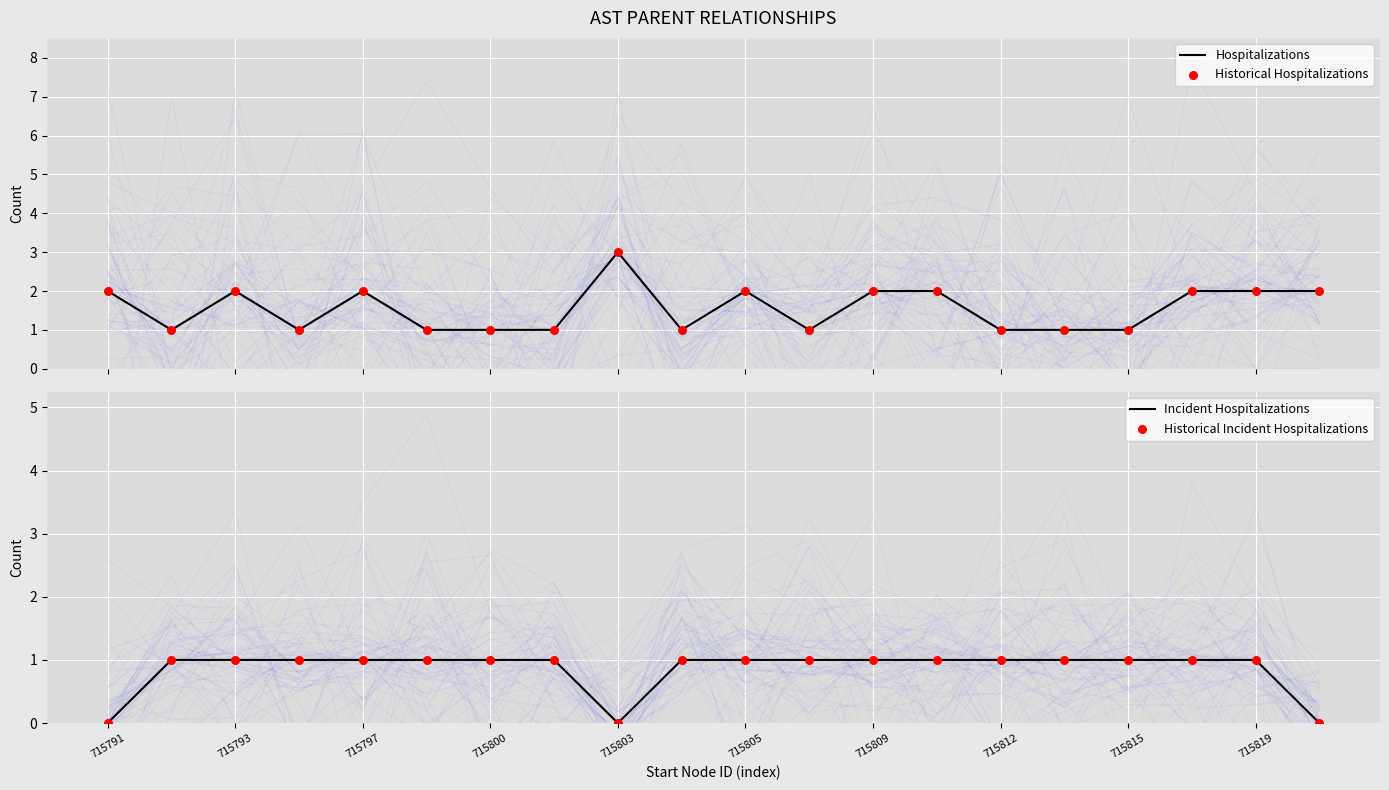

Which series contains the lowest Y value?

Incident Hospitalizations